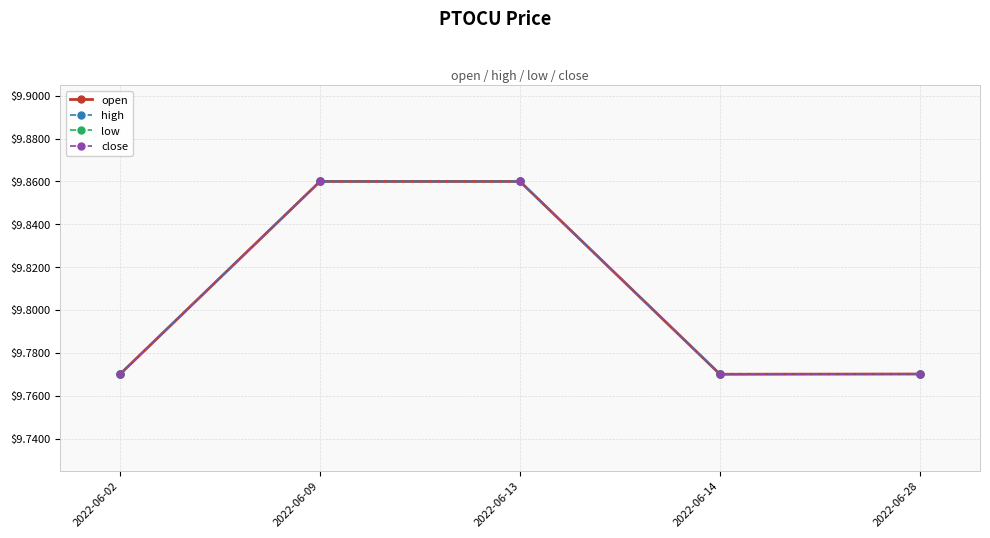

Is this an area chart (filled region under the line)?

No